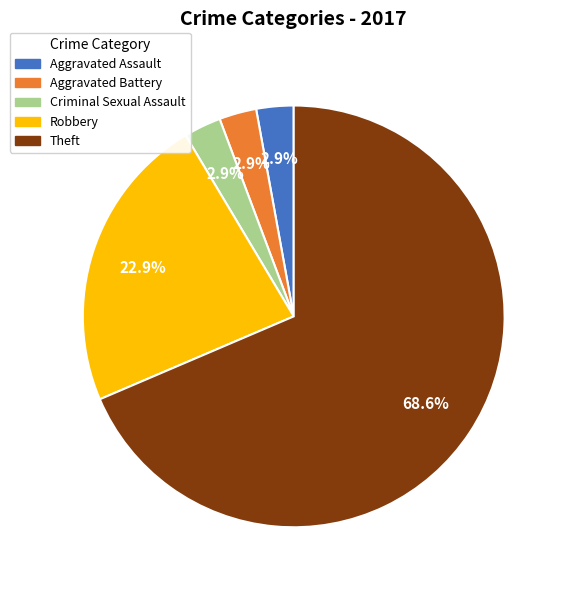

Is there a majority slice in this chart?

Yes